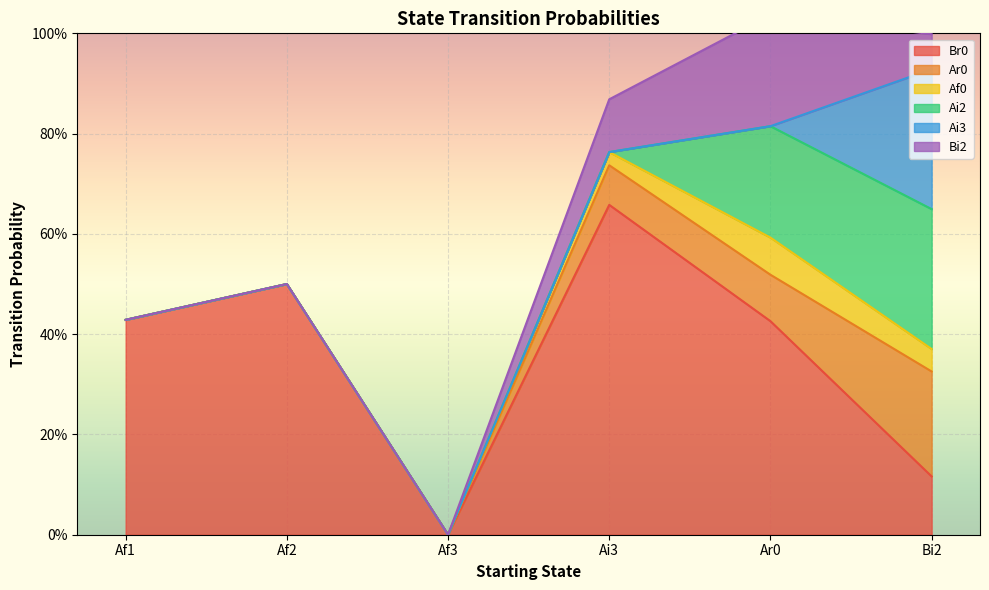

What are all the series names shown in the legend?

Br0, Ar0, Af0, Ai2, Ai3, Bi2